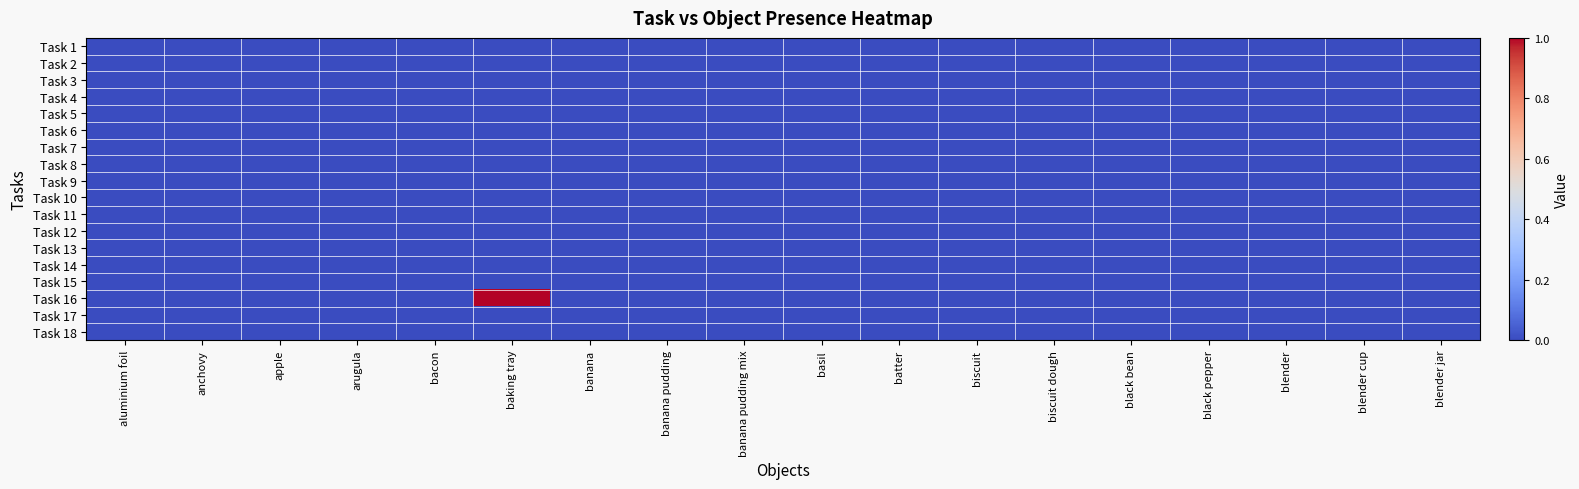

Which series has the largest range (max minus min)?

Task 16